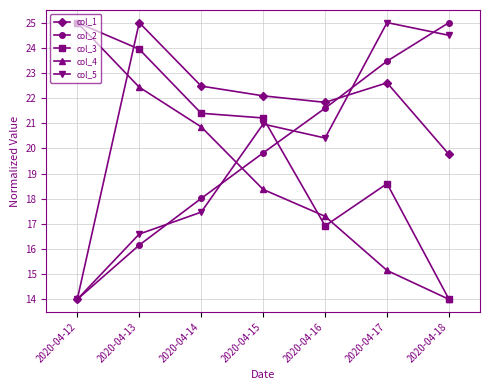

Rank the categories by col_3 value from highest to lowest.

2020-04-12, 2020-04-13, 2020-04-14, 2020-04-15, 2020-04-17, 2020-04-16, 2020-04-18